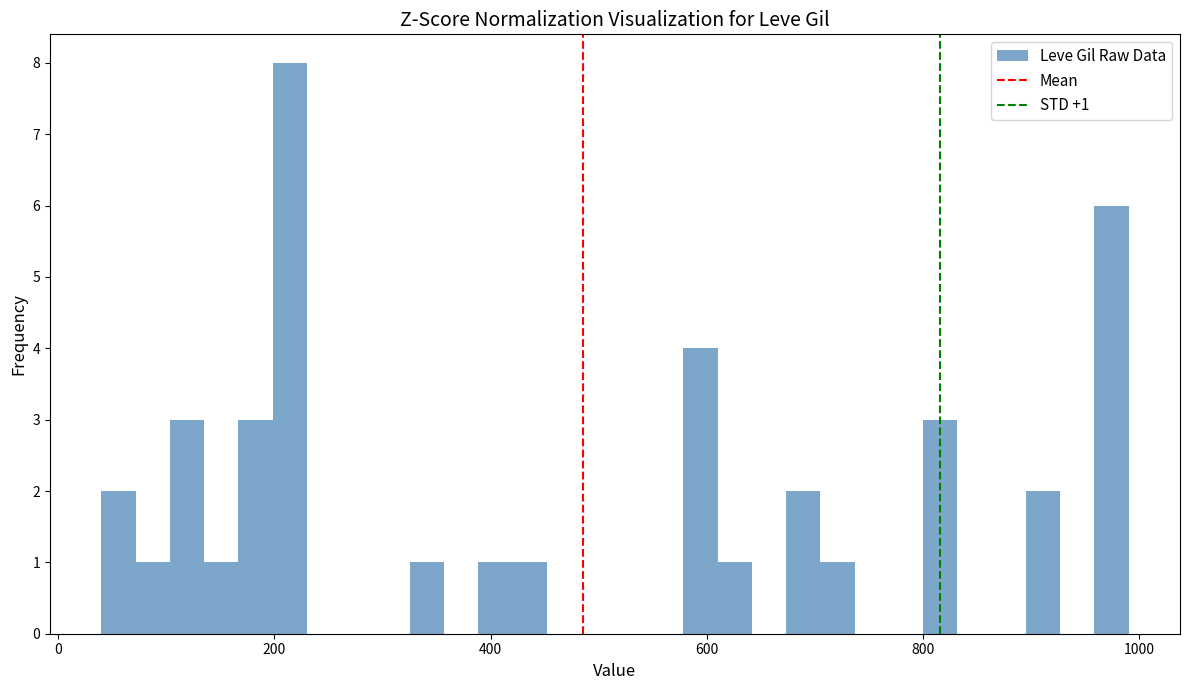

Around what value on the x-axis is the tallest bar? Give the approximate position of its centre, as read against the axis.

220